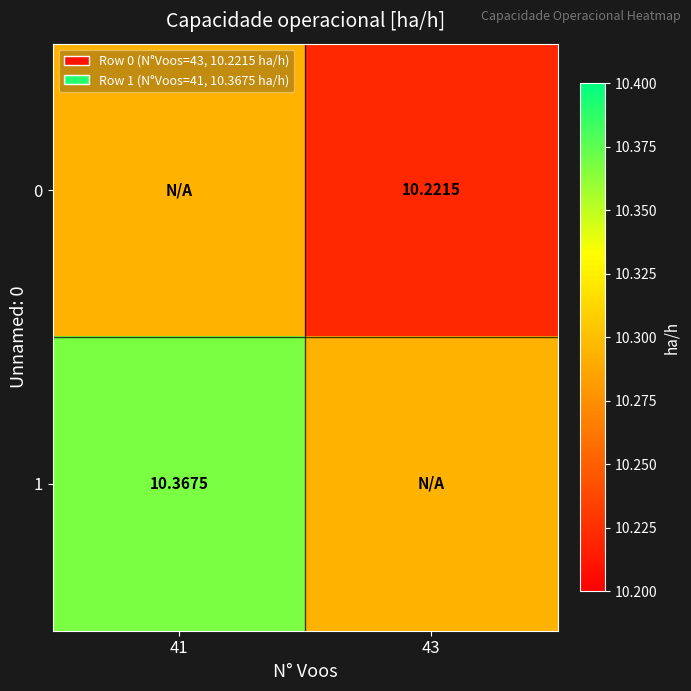

Is the value of 0 at 43 greater than the value of 1 at 41?

No